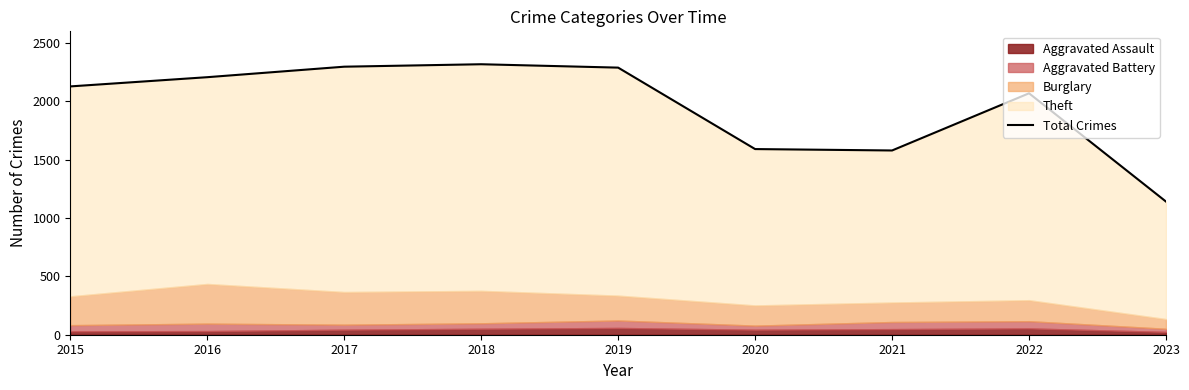

Between 2021 and 2017, which is larger?

2017